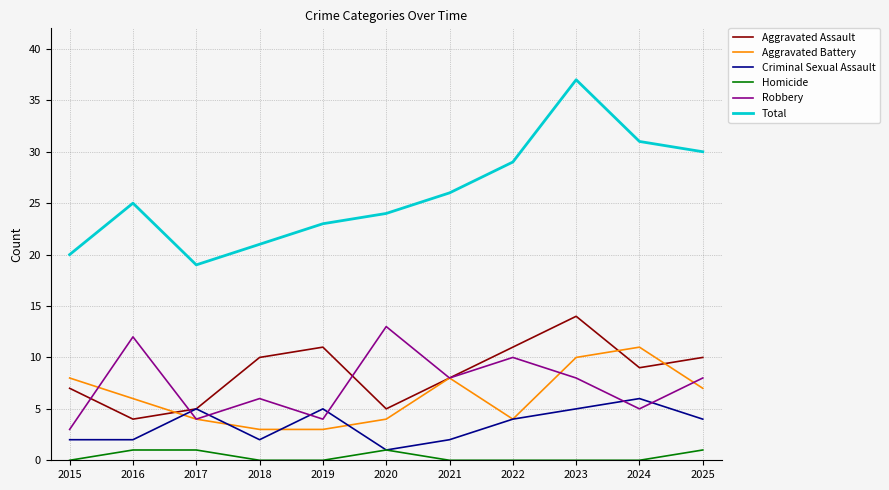

How many Aggravated Battery values are between 4 and 8?

7